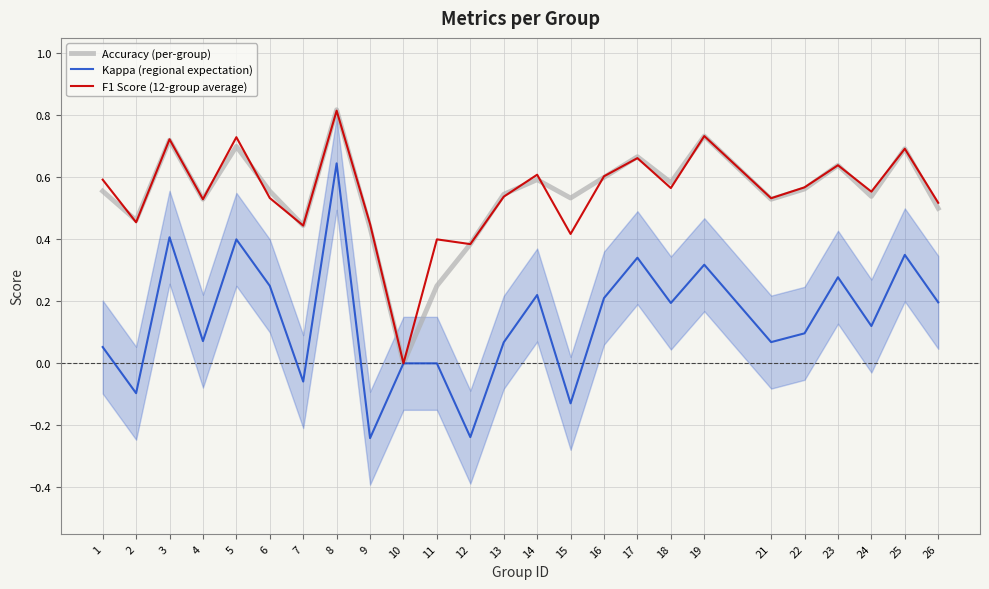

What is the total value across all series at 4?

1.1